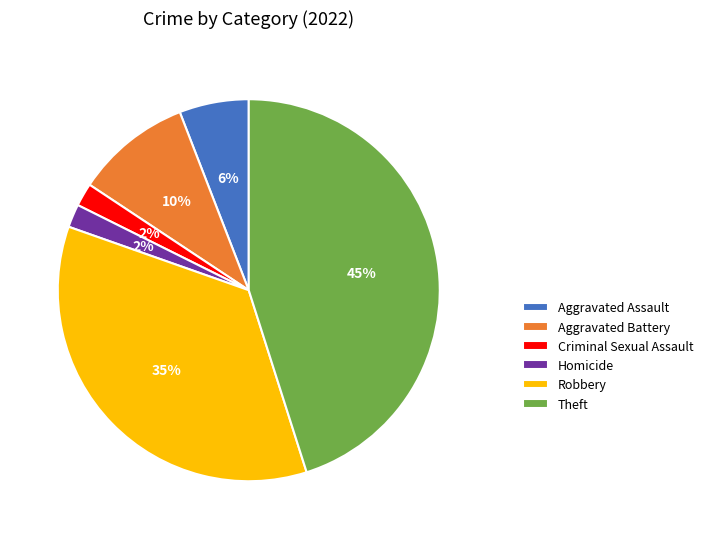

What percentage is the Aggravated Battery slice, to the nearest percent?

10%